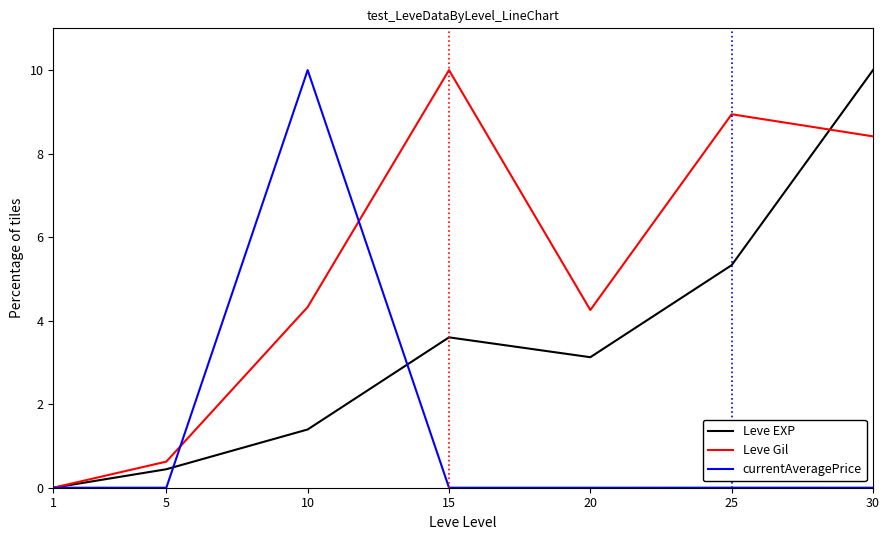

Rank the series at 30 from lowest to highest value.

currentAveragePrice, Leve Gil, Leve EXP